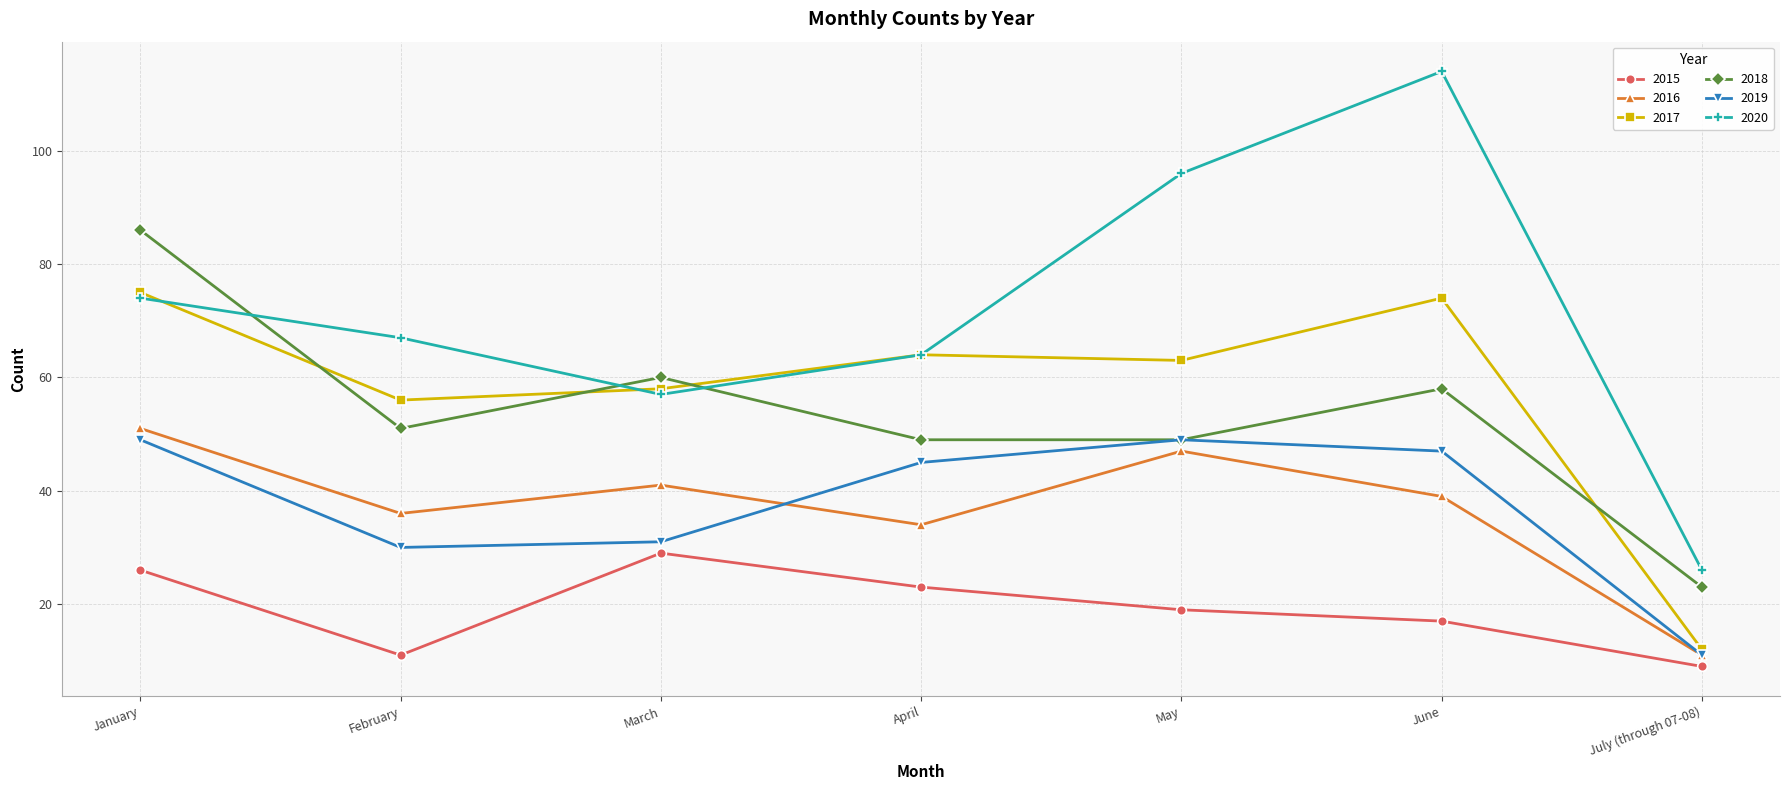

At which label is 2017 closest to 43?

February